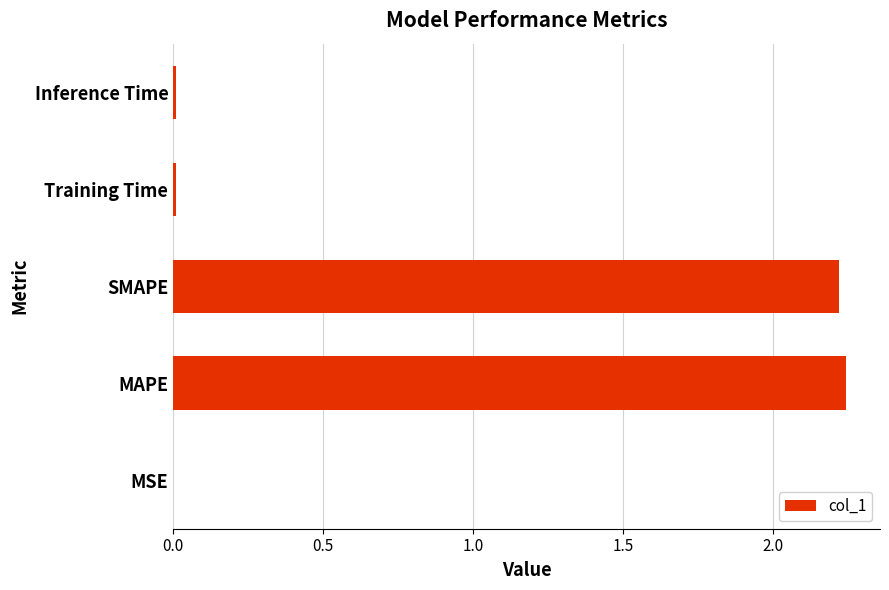

Which has a higher value, MAPE or MSE?

MAPE